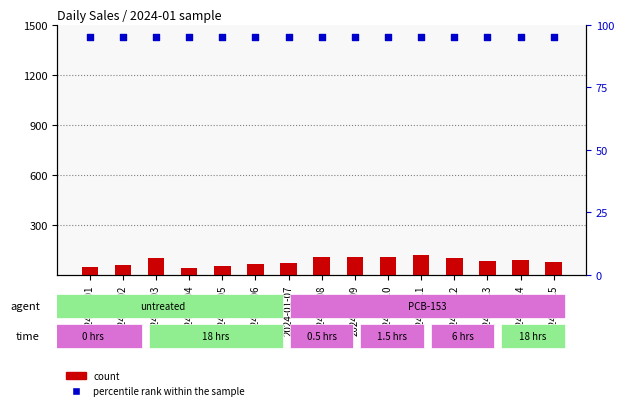

What is the total value across all series at 2024-01-02?

157